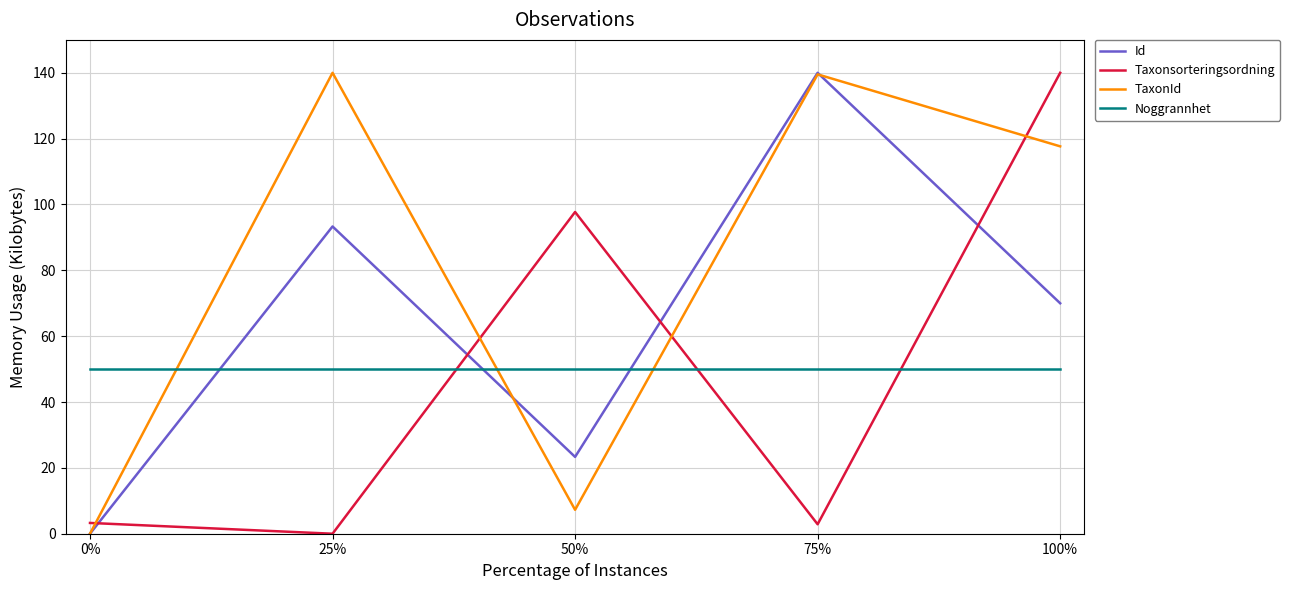

What position from the left is 75%?

4